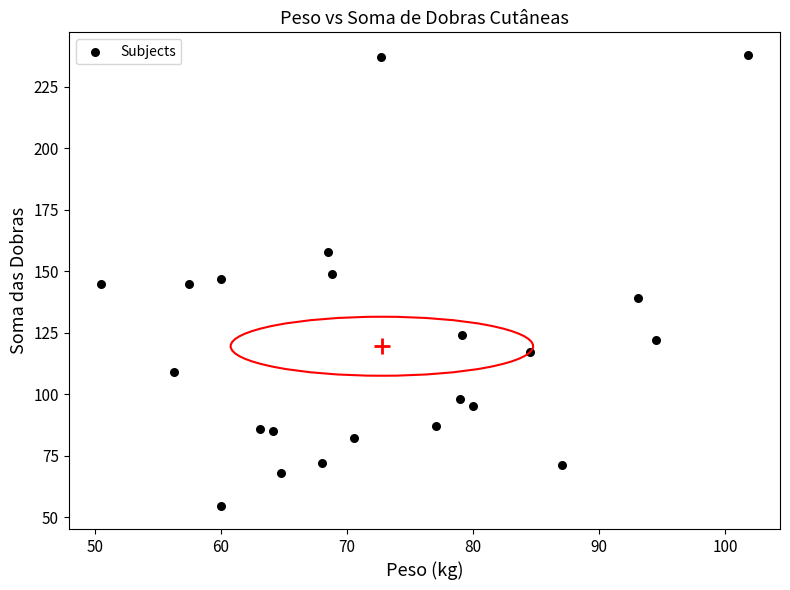

What is the range of X values (max minus min)?

51.3